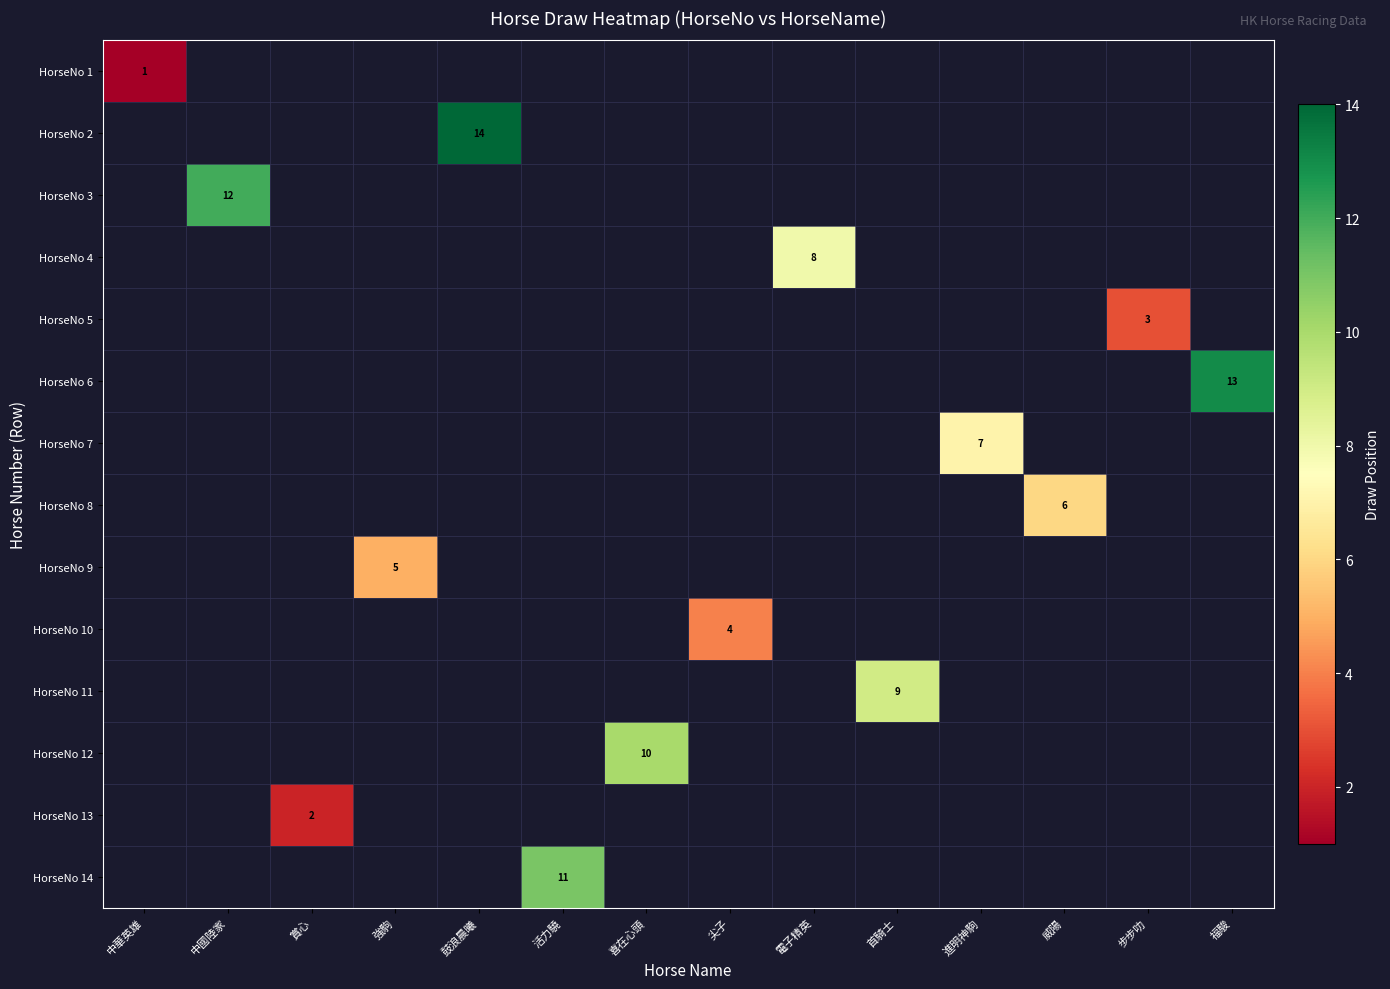

True or false: HorseNo 2 has a value of 20 at 鼓浪晨曦.

False